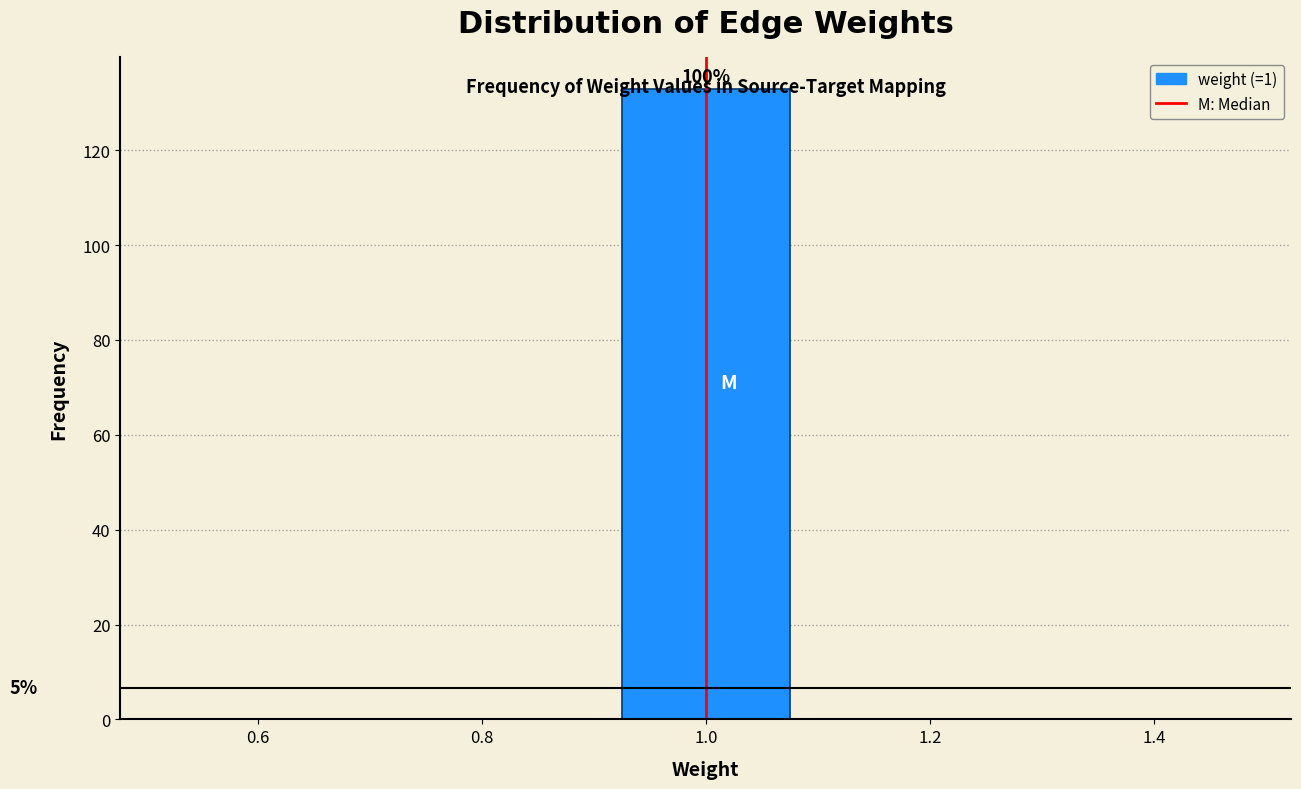

Over which range of the x-axis is the bar tallest?

0.9 to 1.1